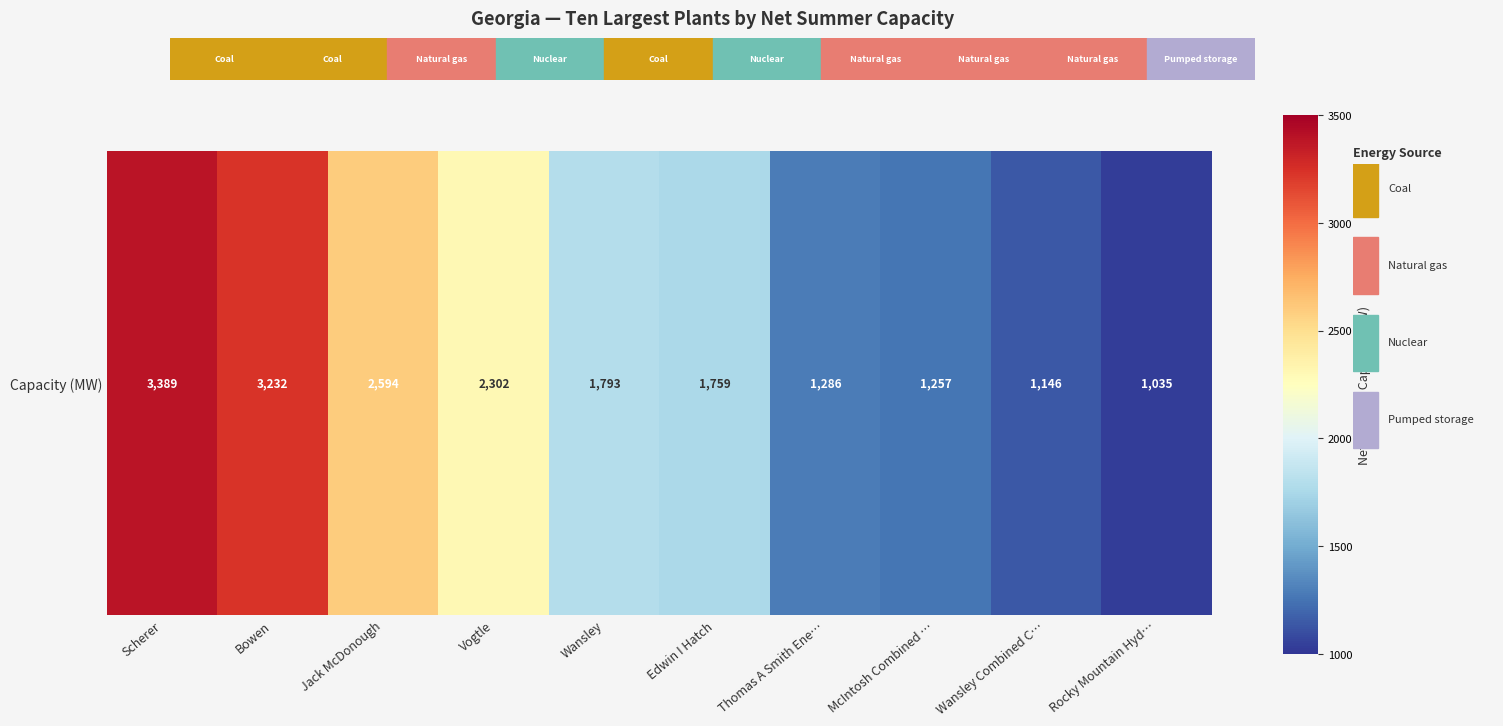

List the labels in order of value, largest first.

Scherer, Bowen, Jack McDonough, Vogtle, Wansley, Edwin I Hatch, Thomas A Smith Ene…, McIntosh Combined …, Wansley Combined C…, Rocky Mountain Hyd…